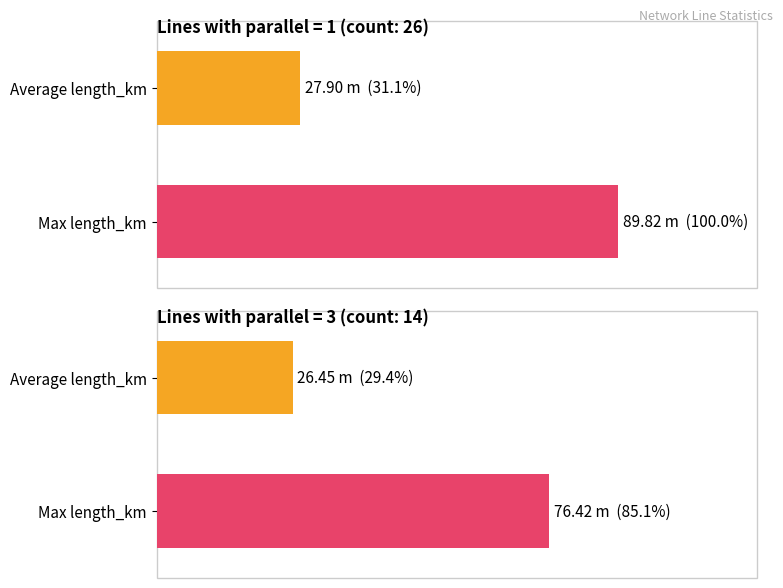

At which label does count reach its peak?

parallel_1